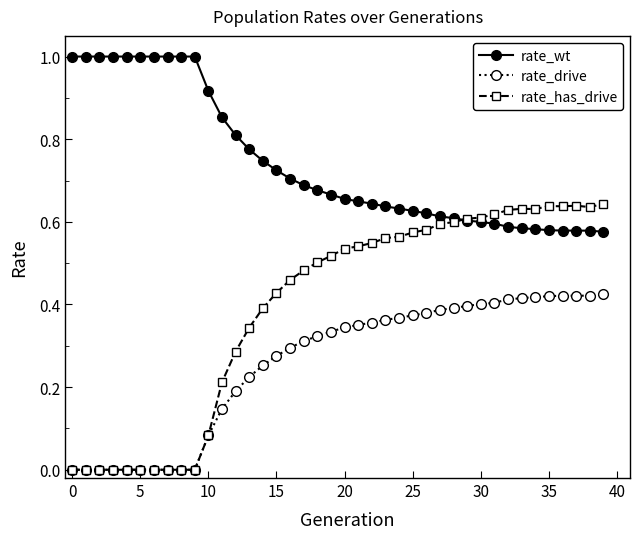

What is the greatest value displayed?

1.0